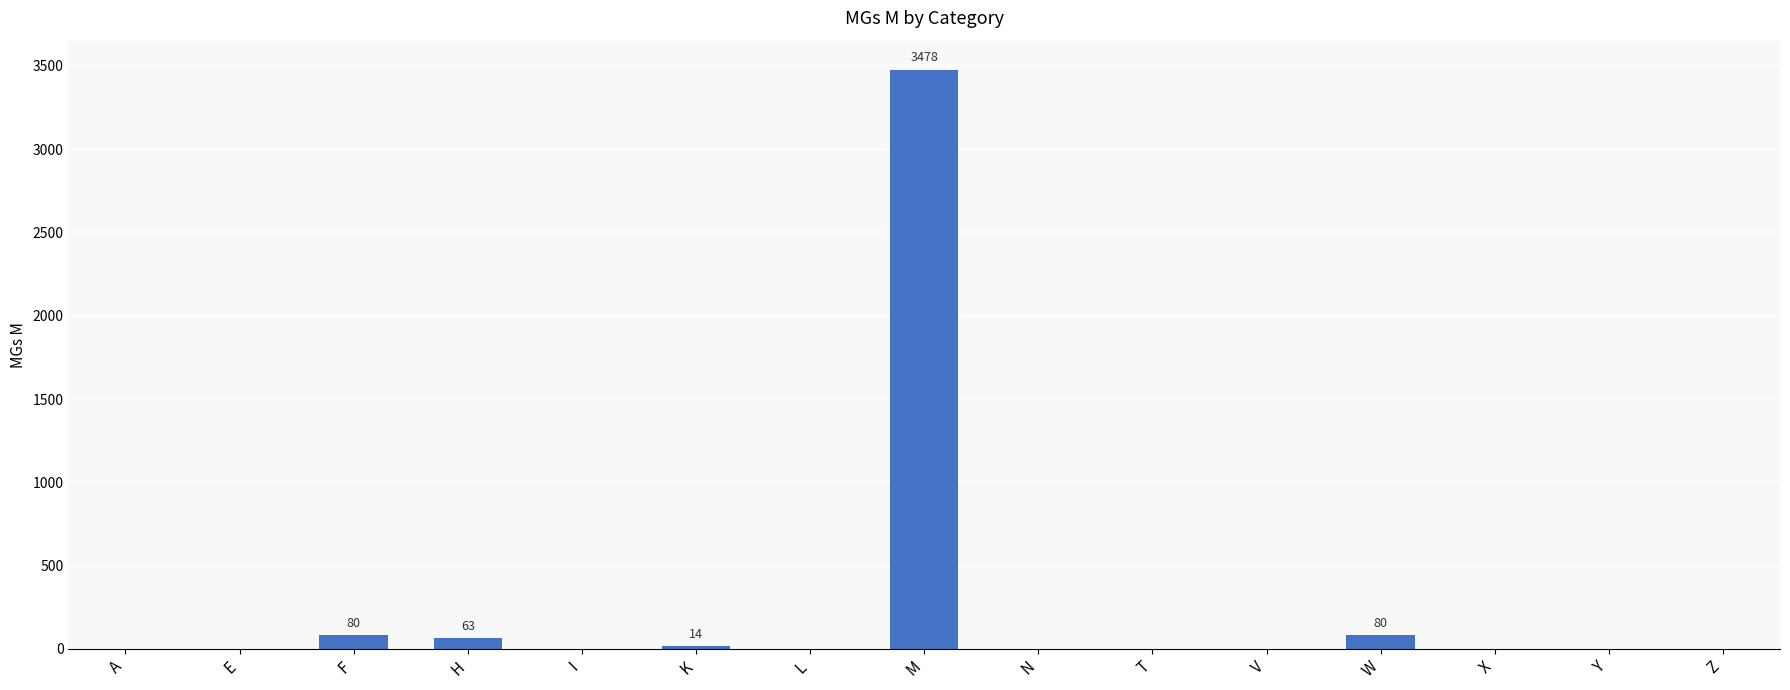

The value at L is -2127. True or false?

False